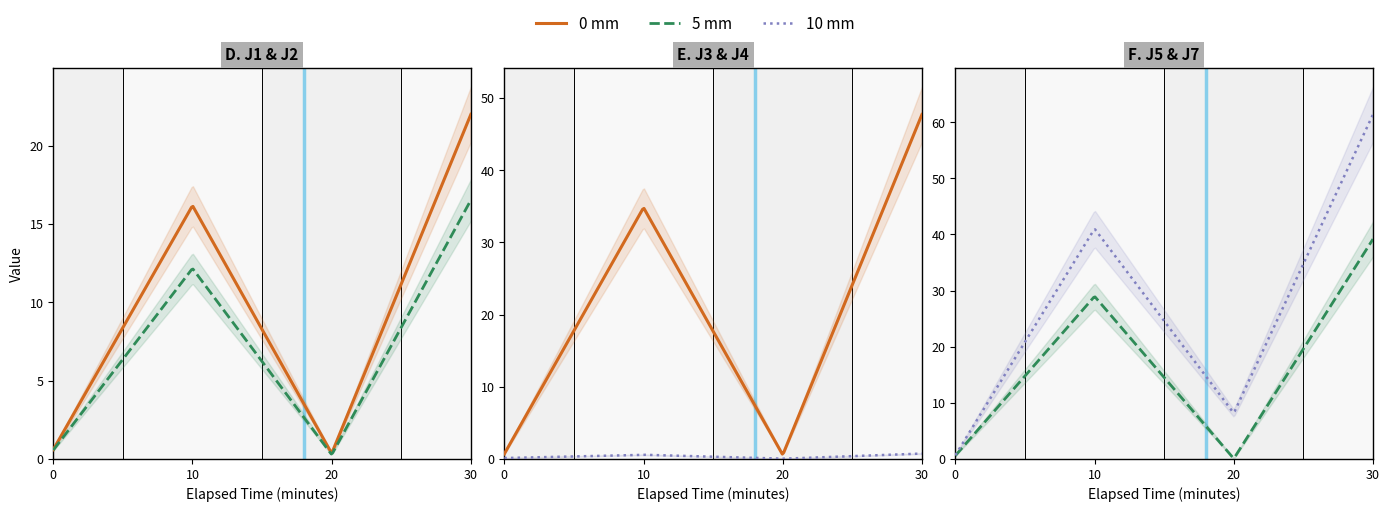

What is the difference between the J7 values at 12:20 and 12:40?

20.4